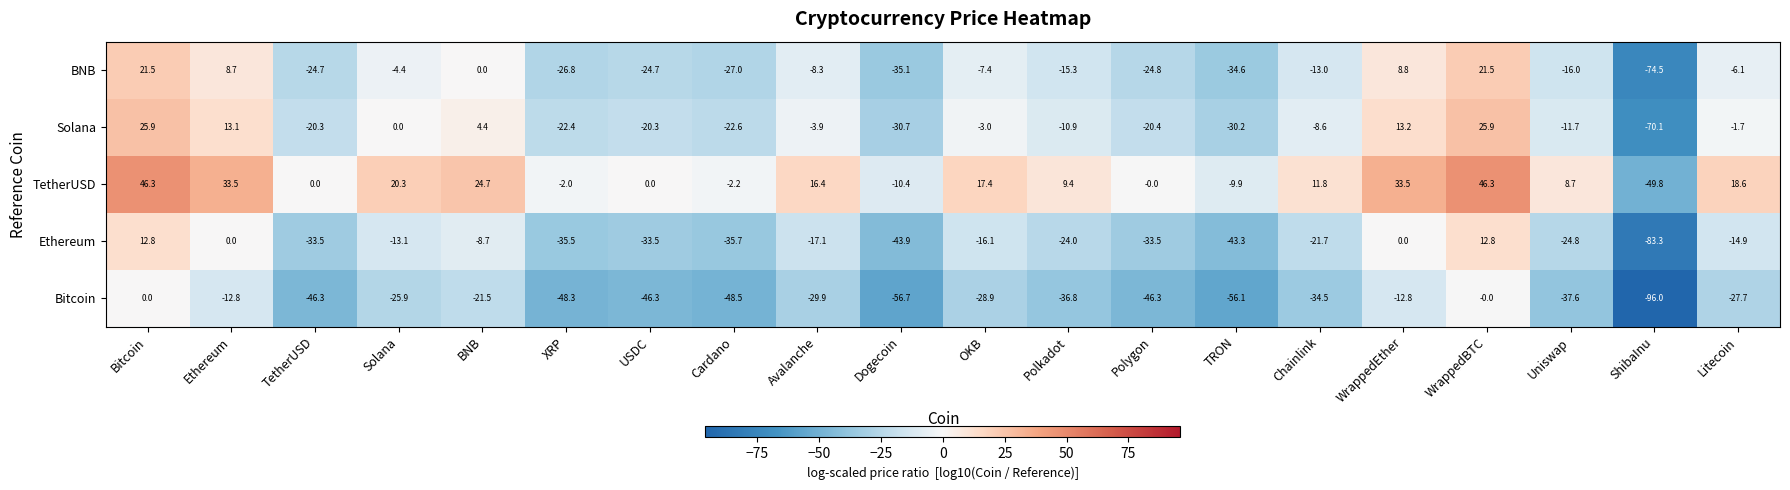

Is the value of TetherUSD at ShibaInu greater than the value of Ethereum at Polygon?

No